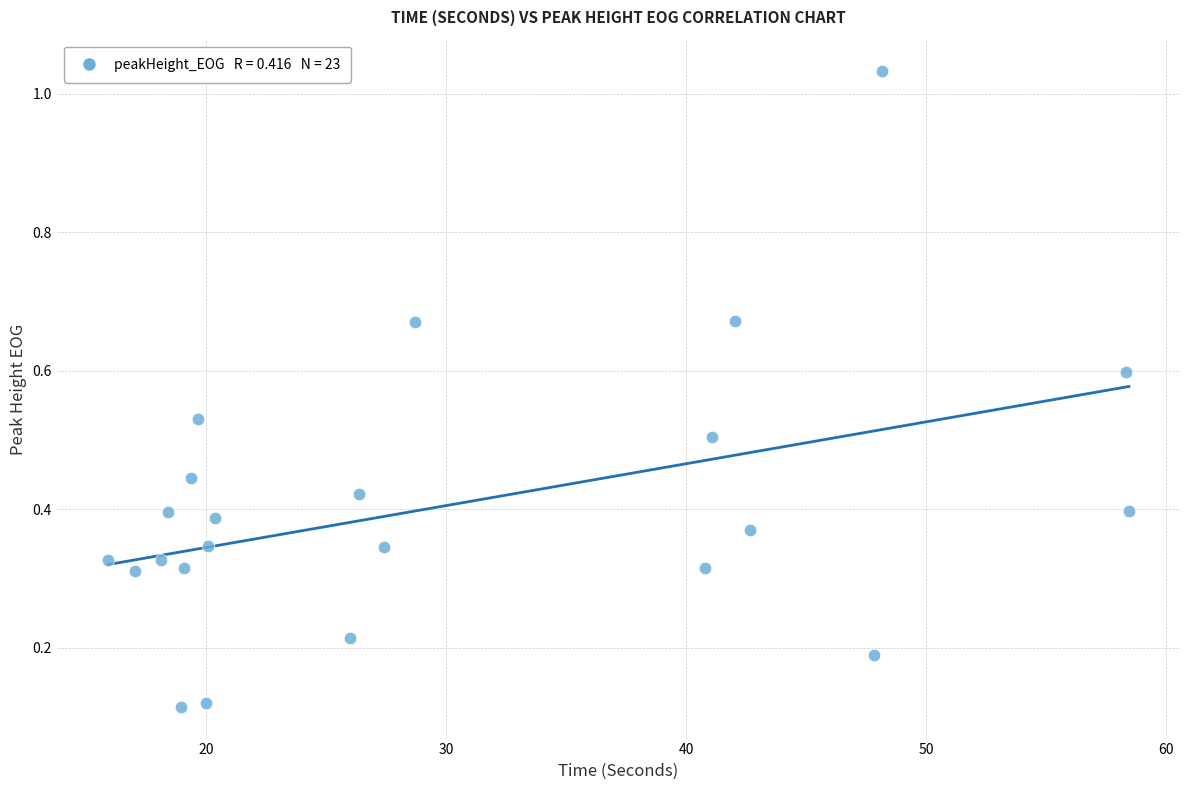

What is the range of Y values (max minus min)?

0.9